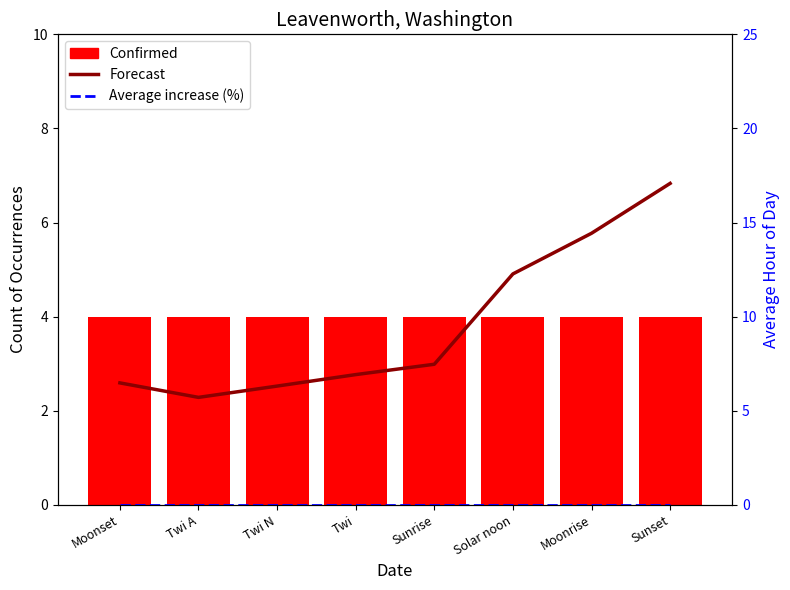

What are all the series names shown in the legend?

Confirmed, Forecast, Average increase (%)